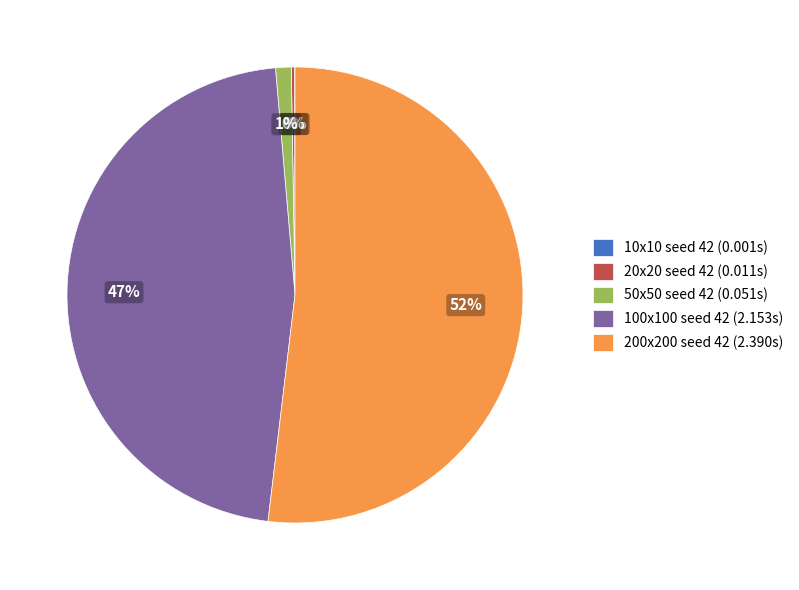

Between 50x50 seed 42 (0.051s) and 100x100 seed 42 (2.153s), which is larger?

100x100 seed 42 (2.153s)